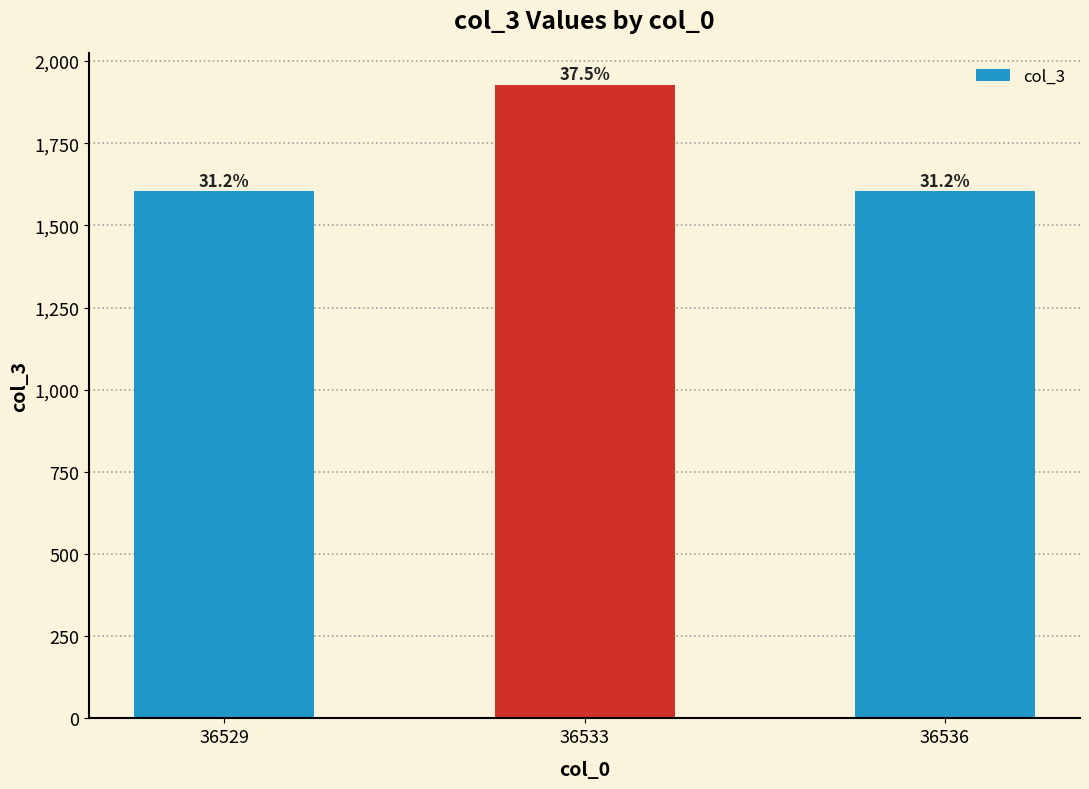

What is the sum of all values?

5136